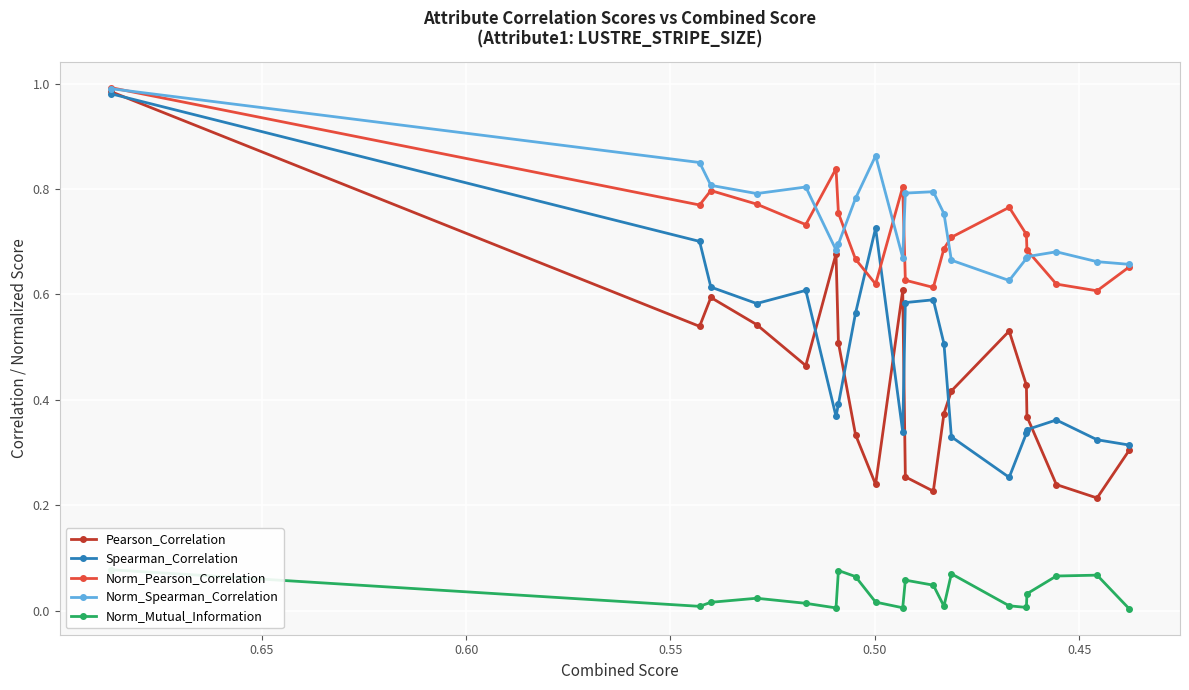

True or false: Spearman_Correlation and Norm_Mutual_Information intersect in this chart.

False